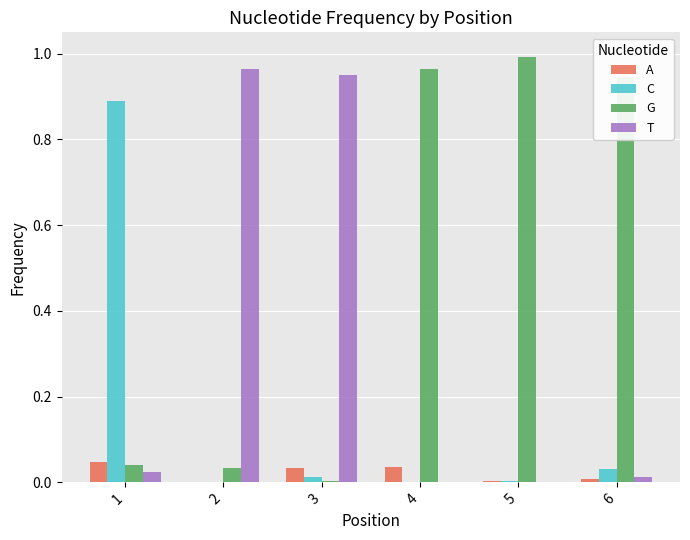

At which label does G reach its peak?

5